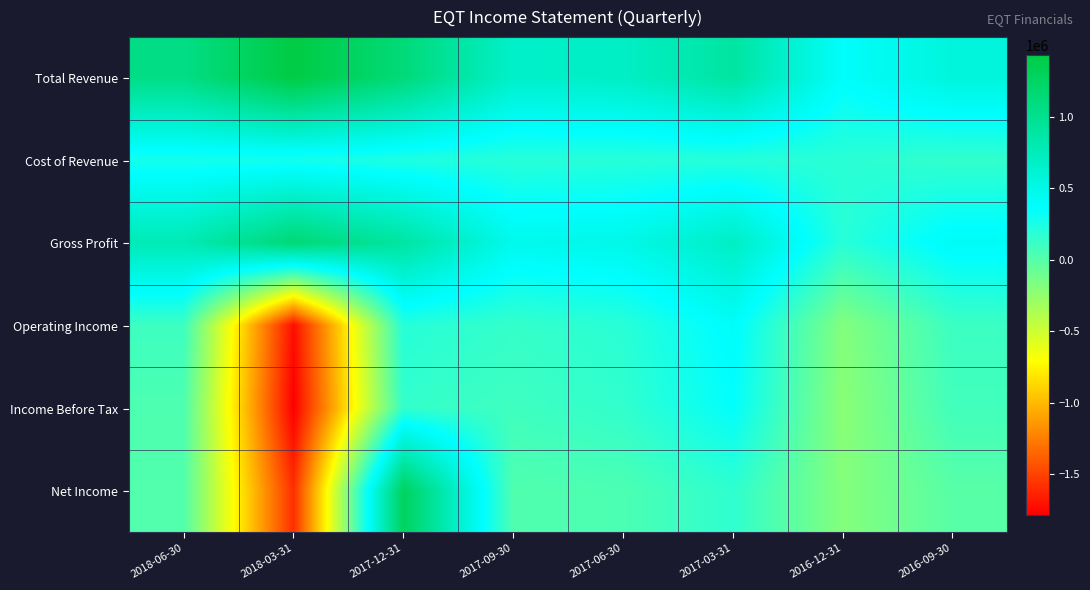

Reading right to left, list all the values displayed in this chart.

Total Revenue: 2016-09-30=556700	2016-12-31=379000	2017-03-31=897500	2017-06-30=688700	2017-09-30=660300	2017-12-31=1129300	2018-03-31=1433600	2018-06-30=1054700
Cost of Revenue: 2016-09-30=147100	2016-12-31=184700	2017-03-31=199800	2017-06-30=197400	2017-09-30=196500	2017-12-31=235400	2018-03-31=276000	2018-06-30=273200
Gross Profit: 2016-09-30=409600	2016-12-31=194300	2017-03-31=697700	2017-06-30=491300	2017-09-30=463800	2017-12-31=893900	2018-03-31=1157600	2018-06-30=781500
Operating Income: 2016-09-30=108400	2016-12-31=-189500	2017-03-31=390600	2017-06-30=190100	2017-09-30=137700	2017-12-31=202200	2018-03-31=-1723500	2018-06-30=100000
Income Before Tax: 2016-09-30=83200	2016-12-31=-220400	2017-03-31=351400	2017-06-30=152400	2017-09-30=94200	2017-12-31=144600	2018-03-31=-1783900	2018-06-30=34700
Net Income: 2016-09-30=-8000	2016-12-31=-192000	2017-03-31=164000	2017-06-30=41100	2017-09-30=23300	2017-12-31=1280100	2018-03-31=-1586000	2018-06-30=17800